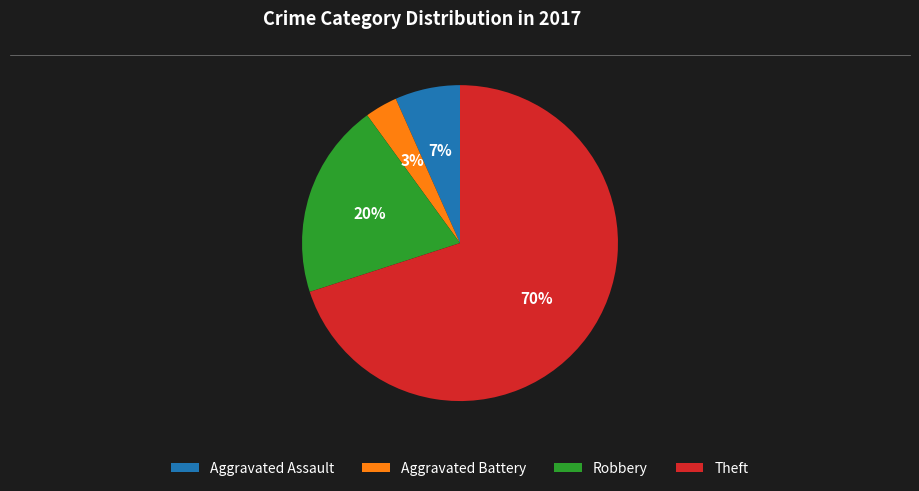

Is the sum of Aggravated Assault and Aggravated Battery greater than half?

No